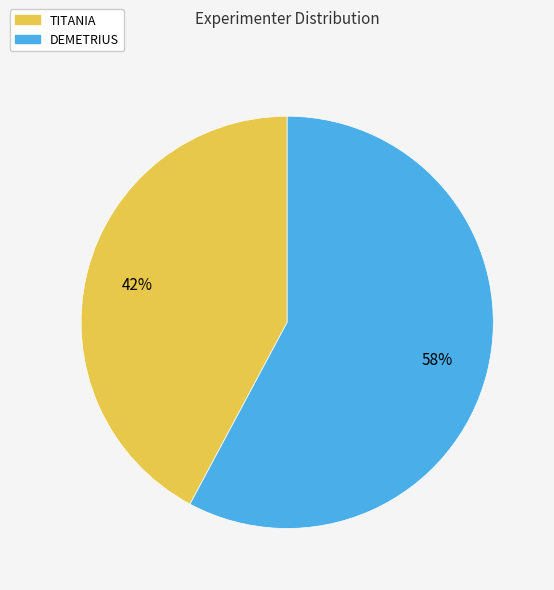

Count the number of slices in the pie.

2